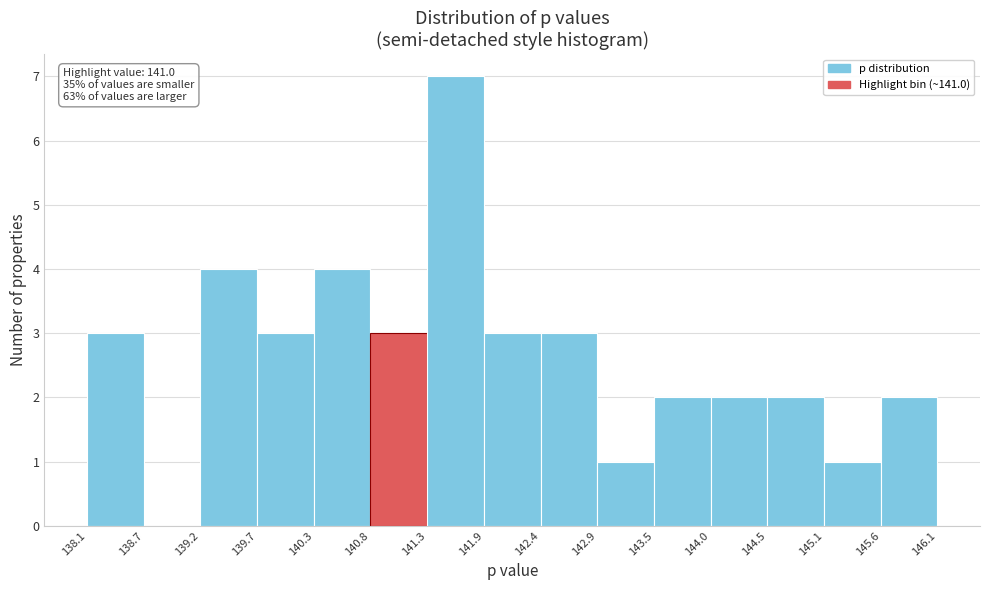

Over which range of the x-axis is the bar tallest?

141.3 to 141.9